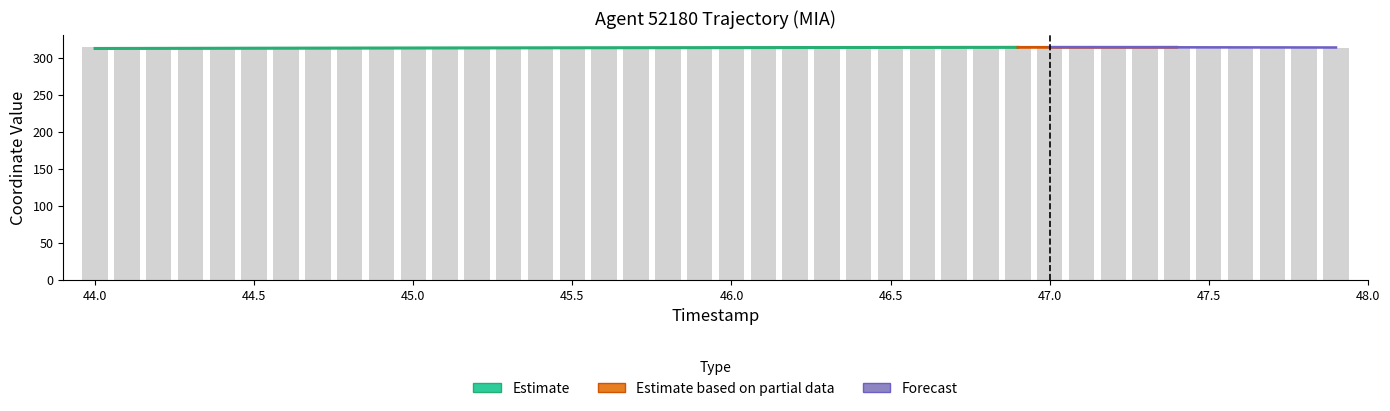

Reading left to right, what are all the values shown in this chart?

314.9	314.9	314.8	314.8	314.7	314.7	314.6	314.6	314.5	314.5	314.4	314.4	314.3	314.3	314.2	314.2	314.2	314.1	314.1	314.0	314.0	313.9	313.9	313.8	313.8	313.7	313.7	313.6	313.6	313.5	313.5	313.4	313.4	313.3	313.3	313.2	313.2	313.1	313.1	313.0